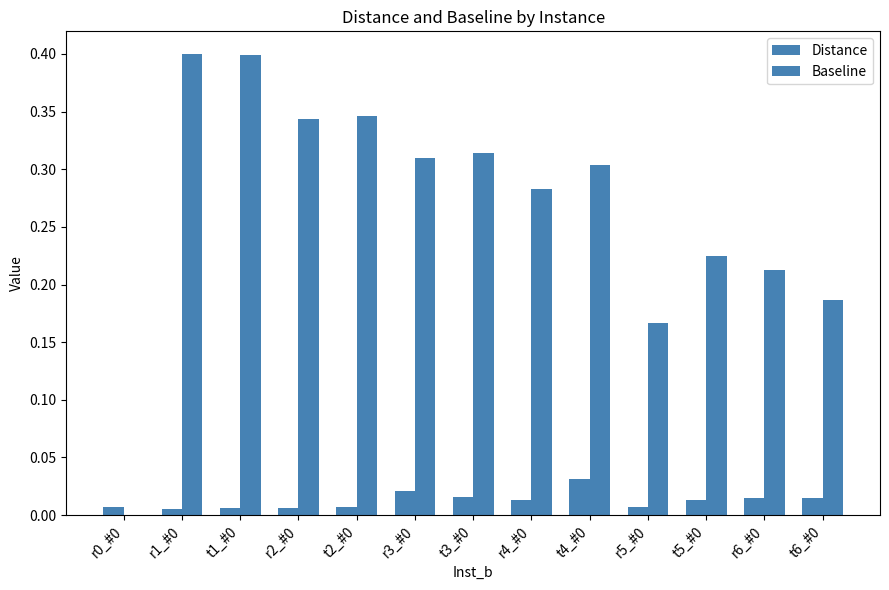

At which label does Baseline reach its peak?

r1_#0